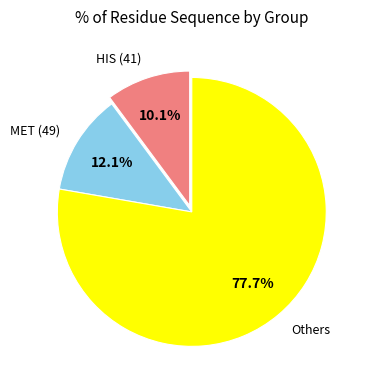

What is the total percentage of HIS (41) and Others?

87.9%